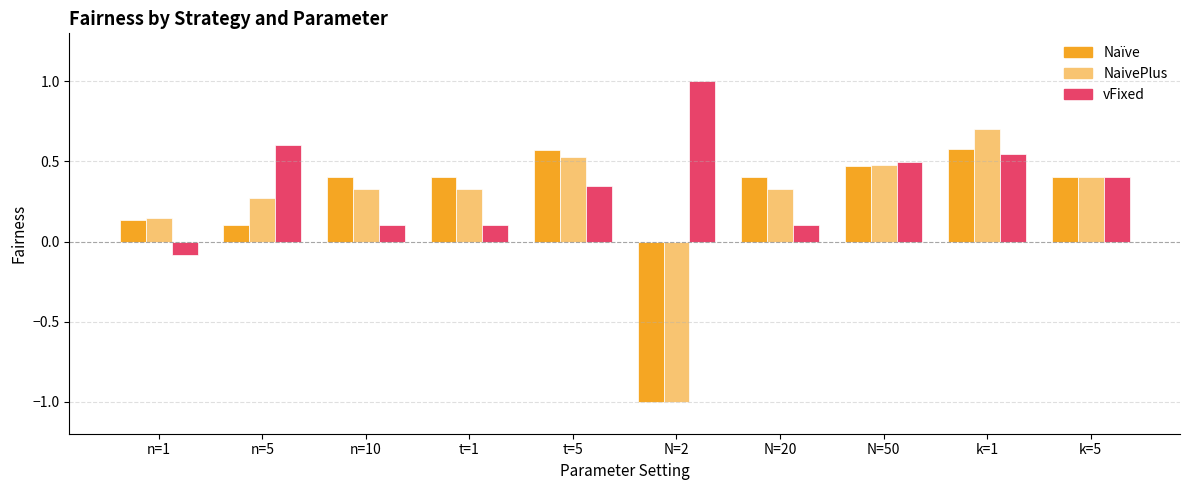

The Naïve series shows 0.1 at N=20. True or false?

False